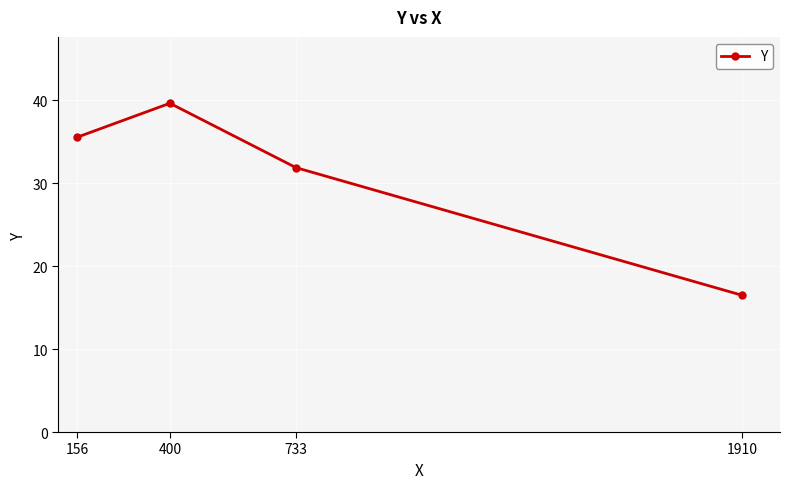

Where is the first local maximum?

400